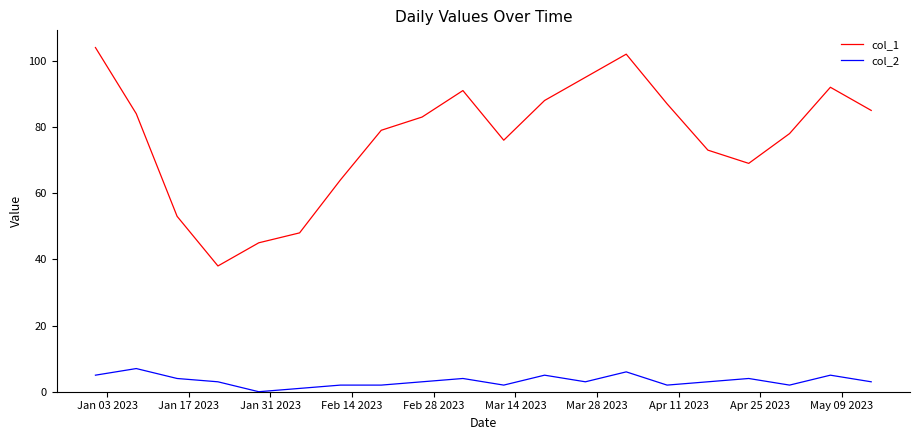

Rank the series by their average value, from lowest to highest.

col_2, col_1